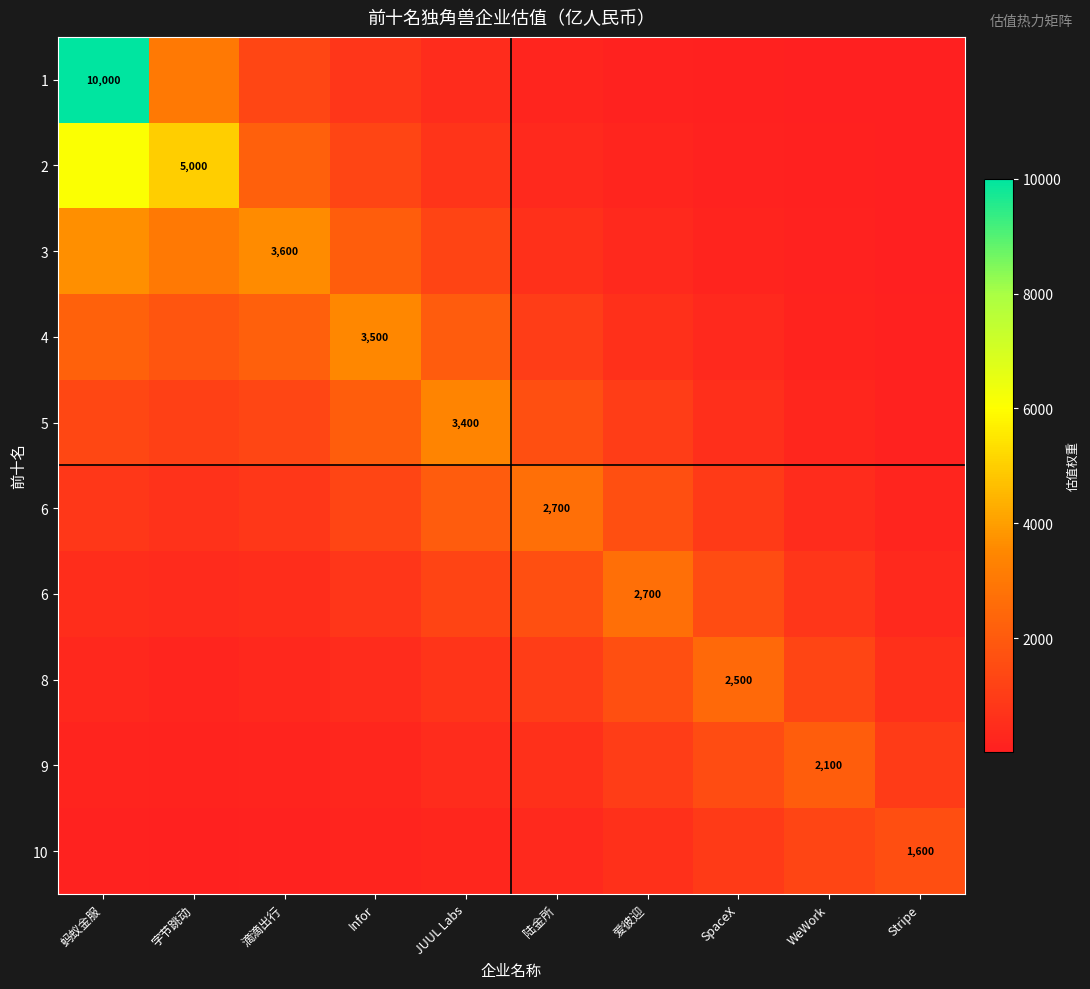

Which has a higher value, JUUL Labs or SpaceX?

JUUL Labs